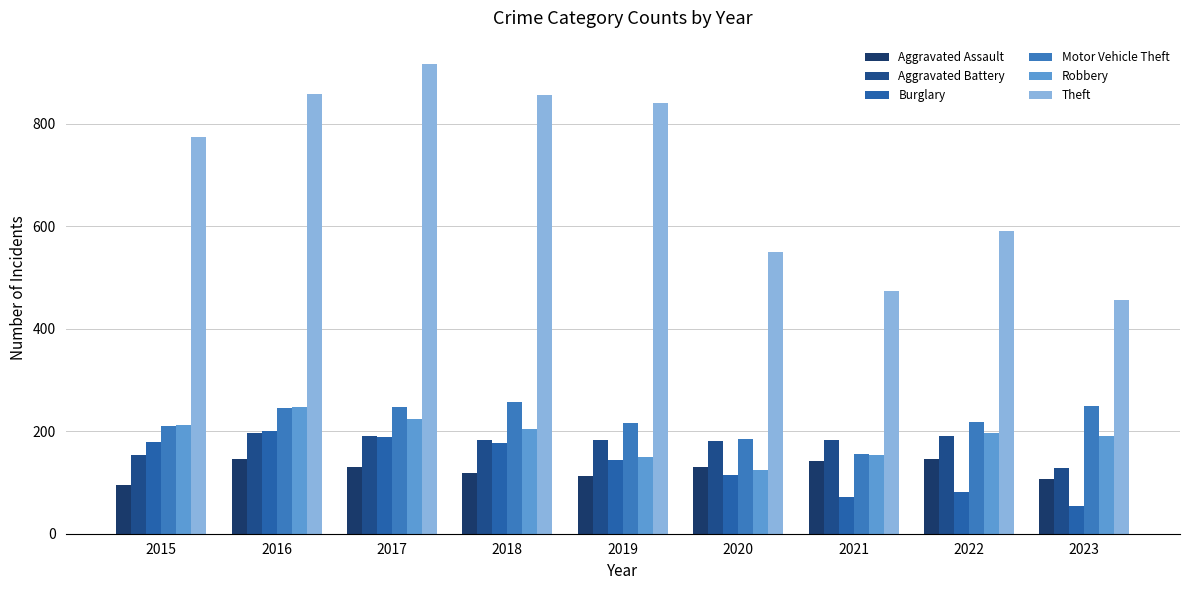

What is the difference between the second highest and second lowest values in the Robbery series?

74